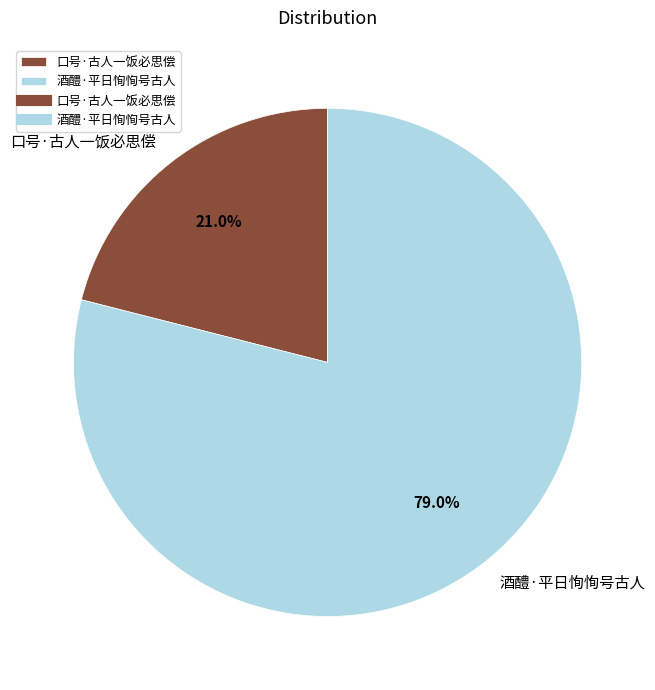

To the nearest percent, what portion does 口号·古人一饭必思偿 represent?

21%